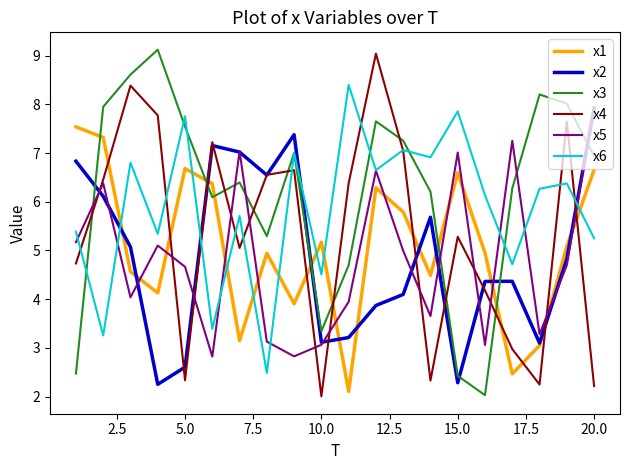

At how many categories does at least one series exceed 6?

19